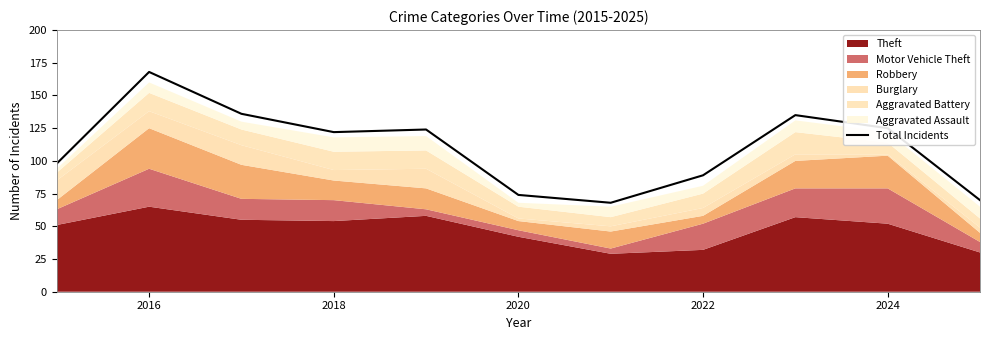

What is the highest value of the Total Incidents series?

168